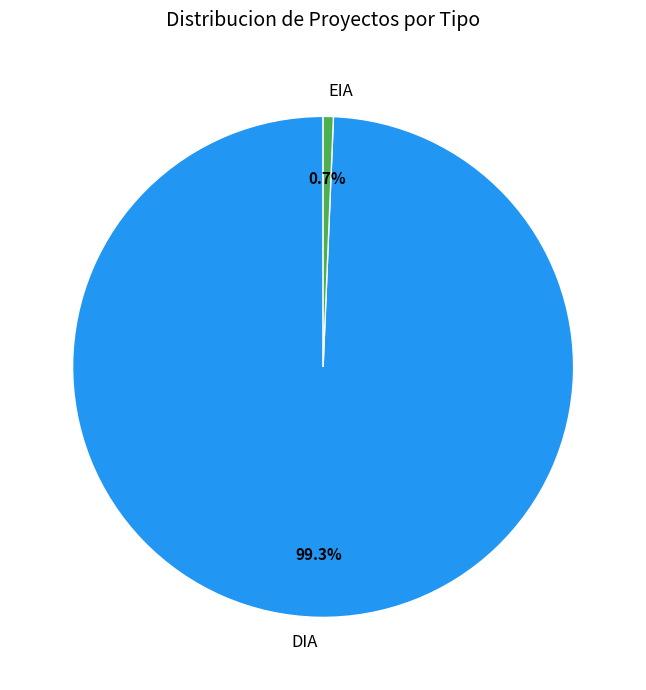

What percentage is the EIA slice, to the nearest percent?

1%